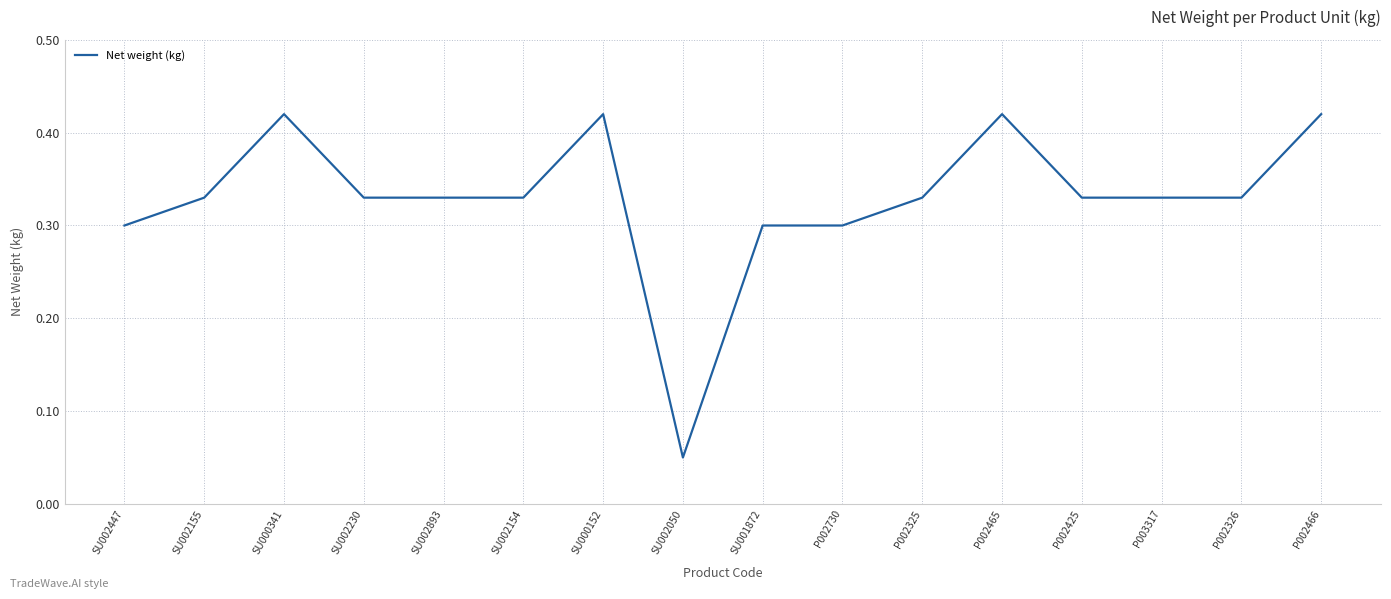

What position from the left is P002466?

16